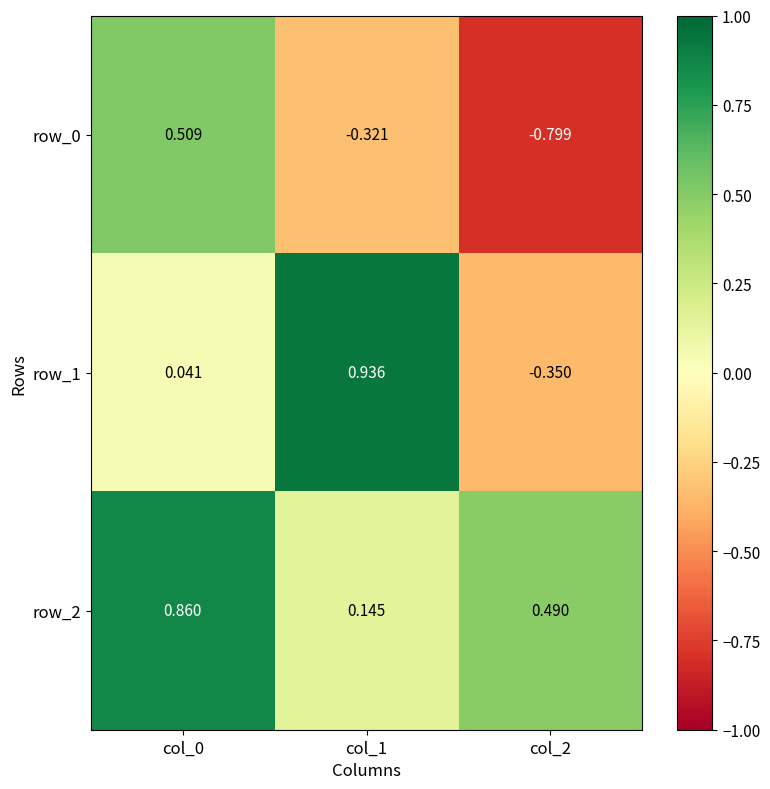

The row_1 series shows 0.1 at col_0. True or false?

False